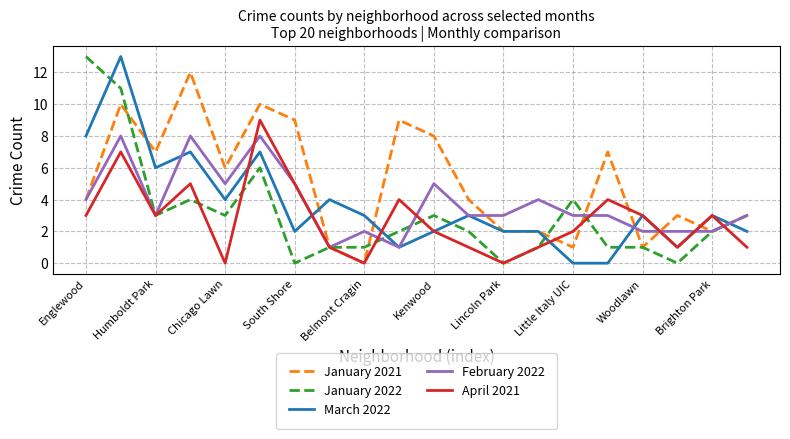

Which series has the largest total across all categories?

January 2021